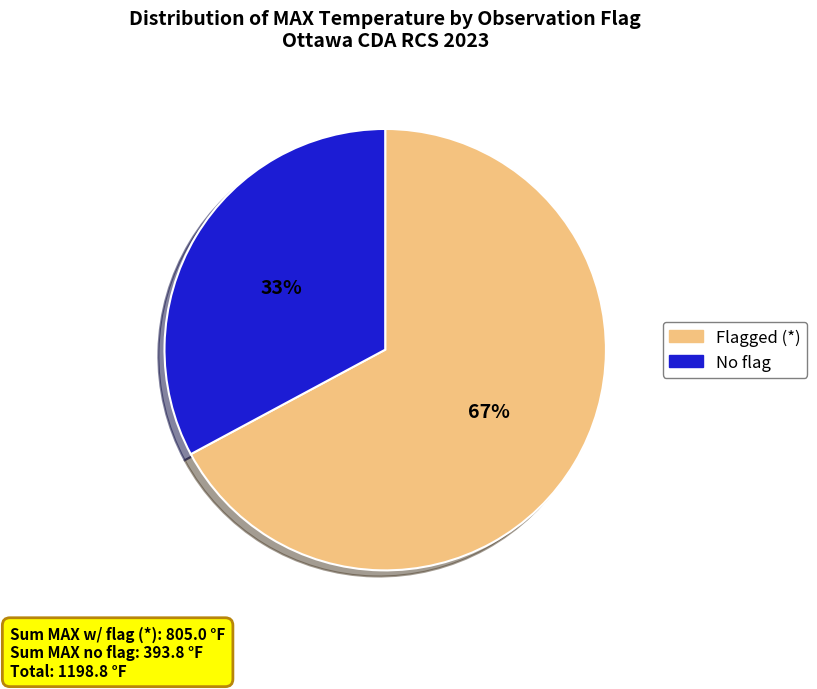

How many segments does this pie chart have?

2